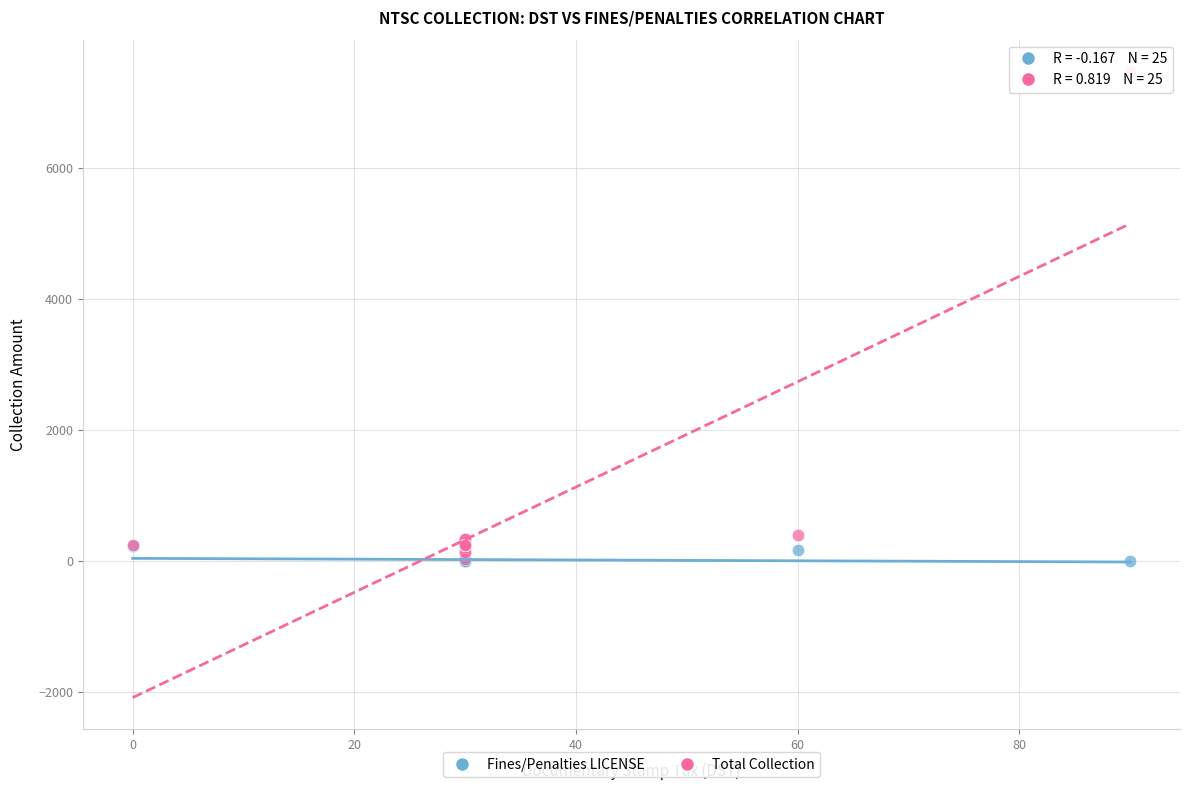

Which series has the widest spread of Y values?

Total Collection